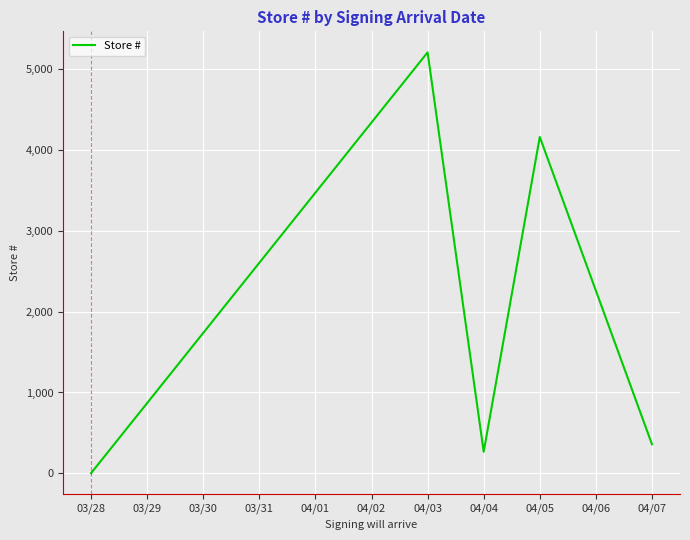

Where is the first local maximum?

04/03